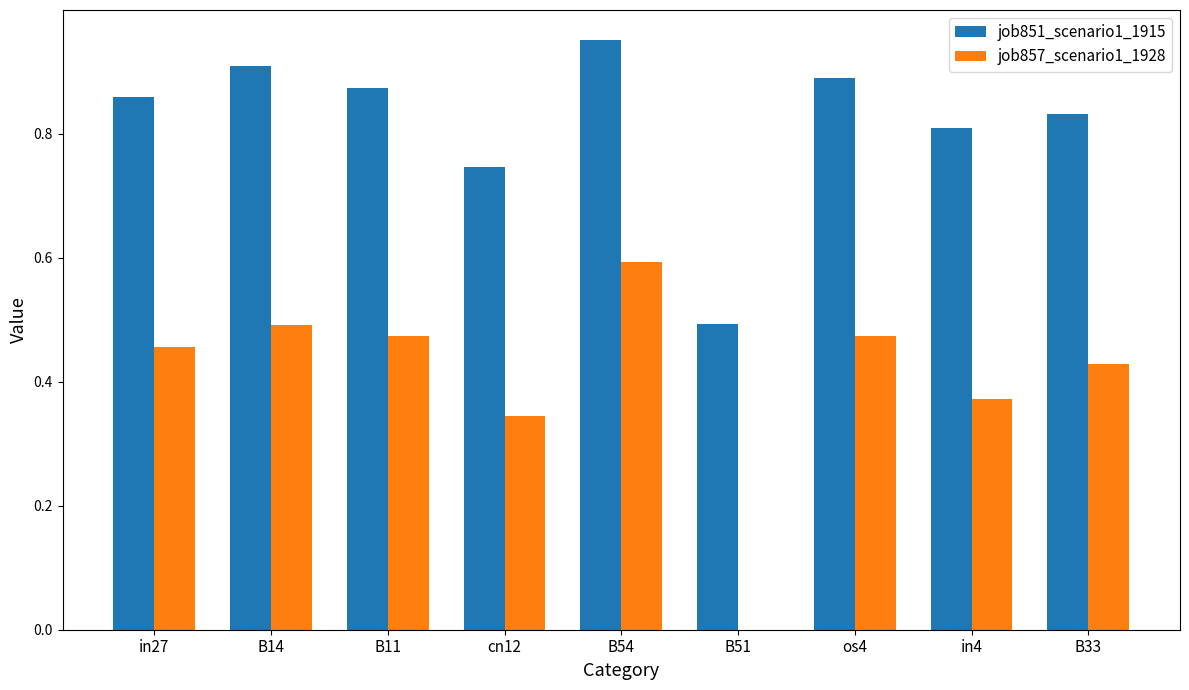

Read the job857_scenario1_1928 value at B54.

0.6